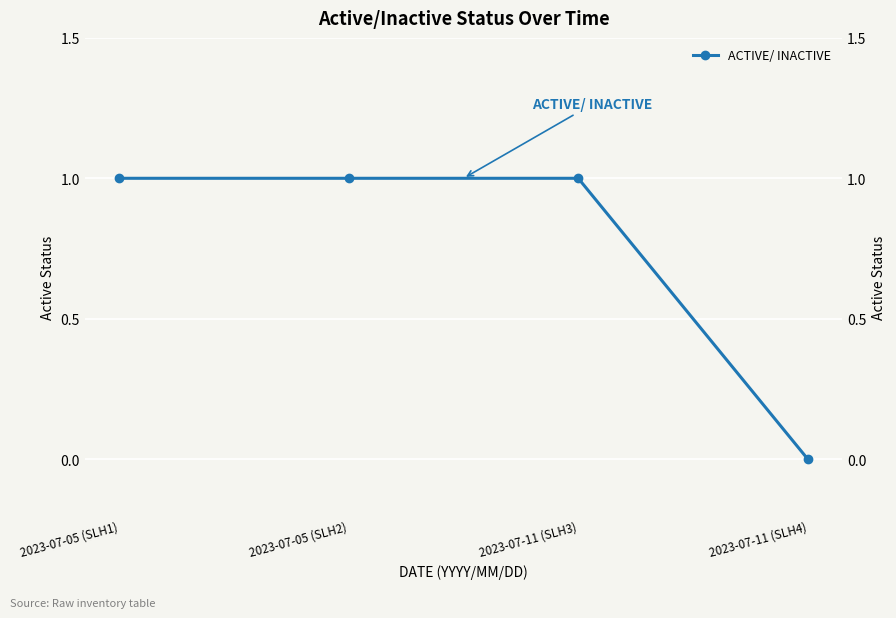

What position from the left is 2023-07-11 (SLH3)?

3